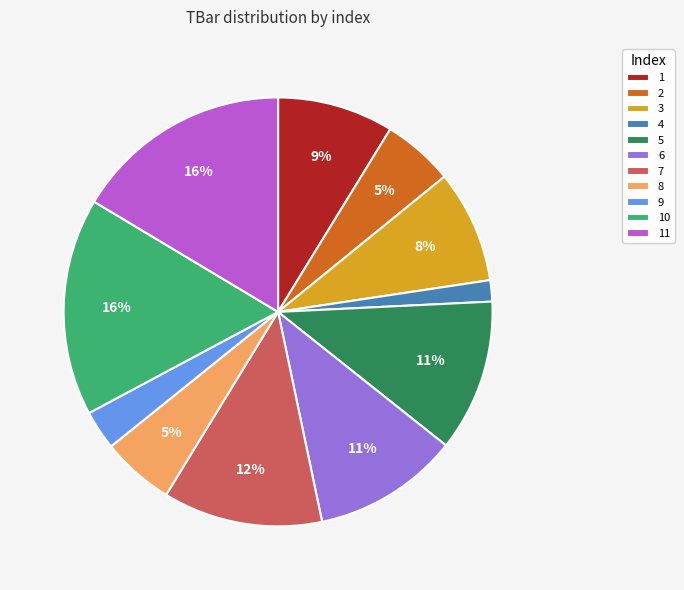

The 10 slice represents 27% of the pie. True or false?

False